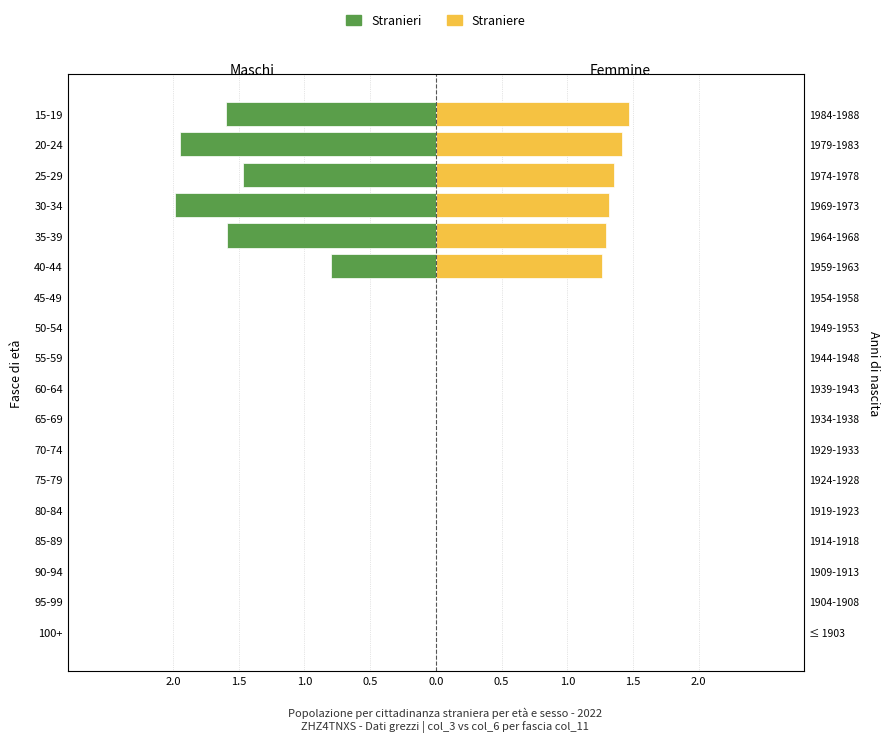

The Straniere series shows -0.8 at 70-74. True or false?

False